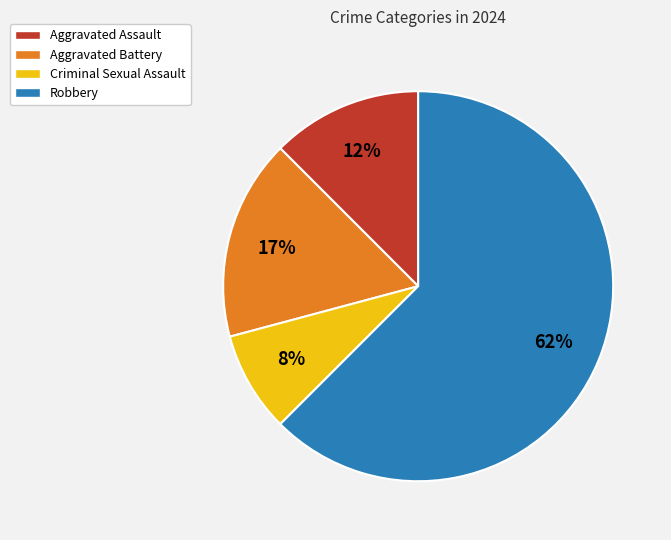

Which category has the smallest portion of the pie?

Criminal Sexual Assault